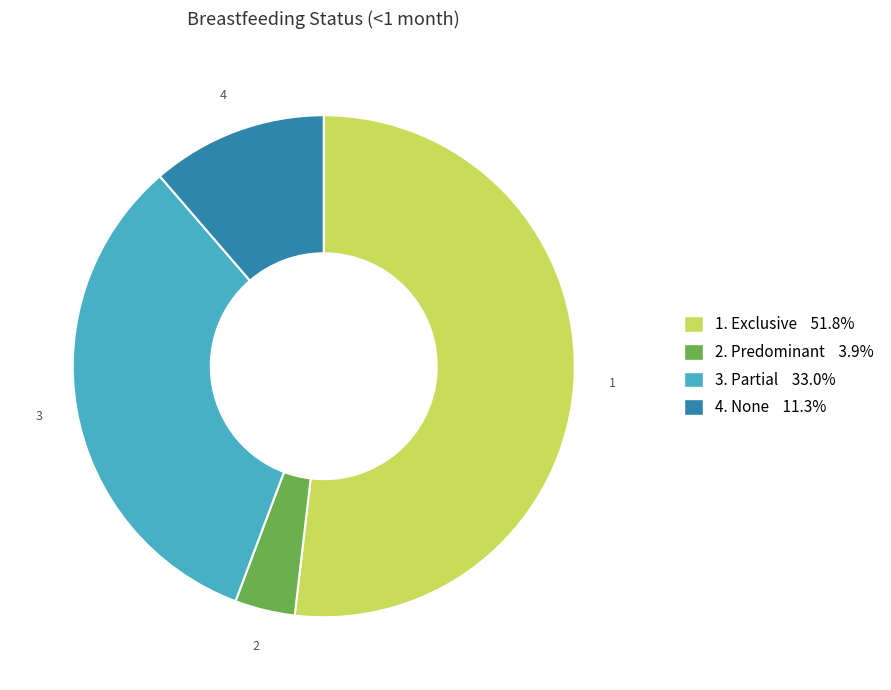

Does any single category account for the majority?

Yes